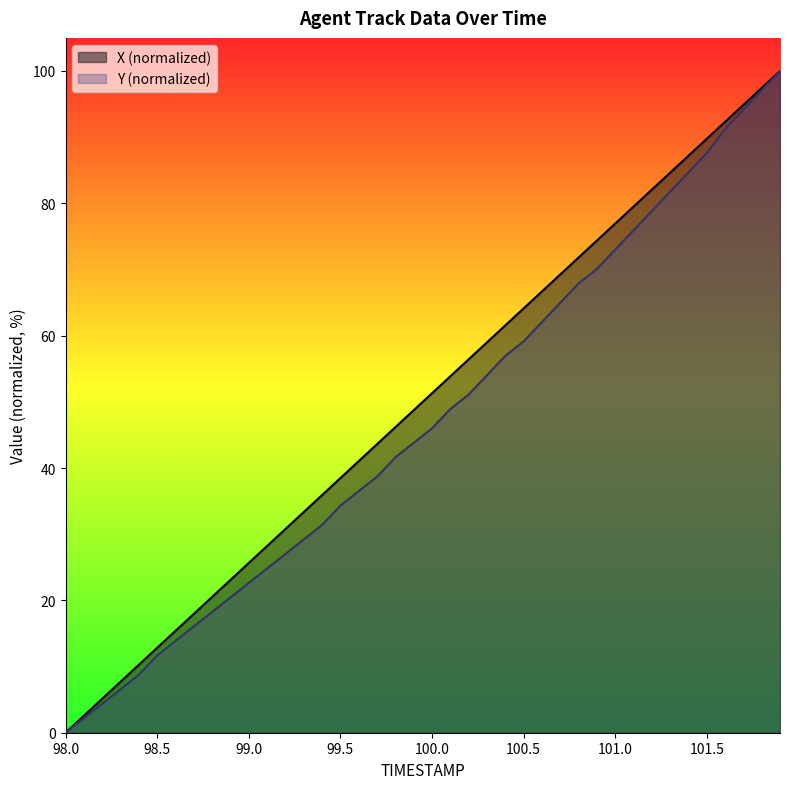

Which category has the lowest value across all series?

98.0